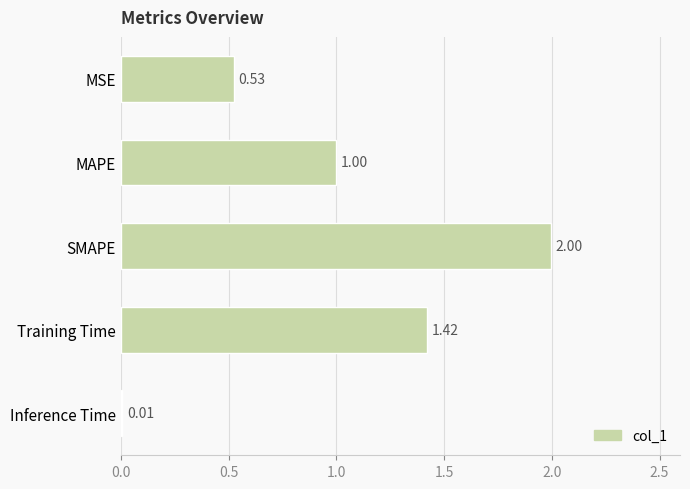

What is the sum of all values?

5.0